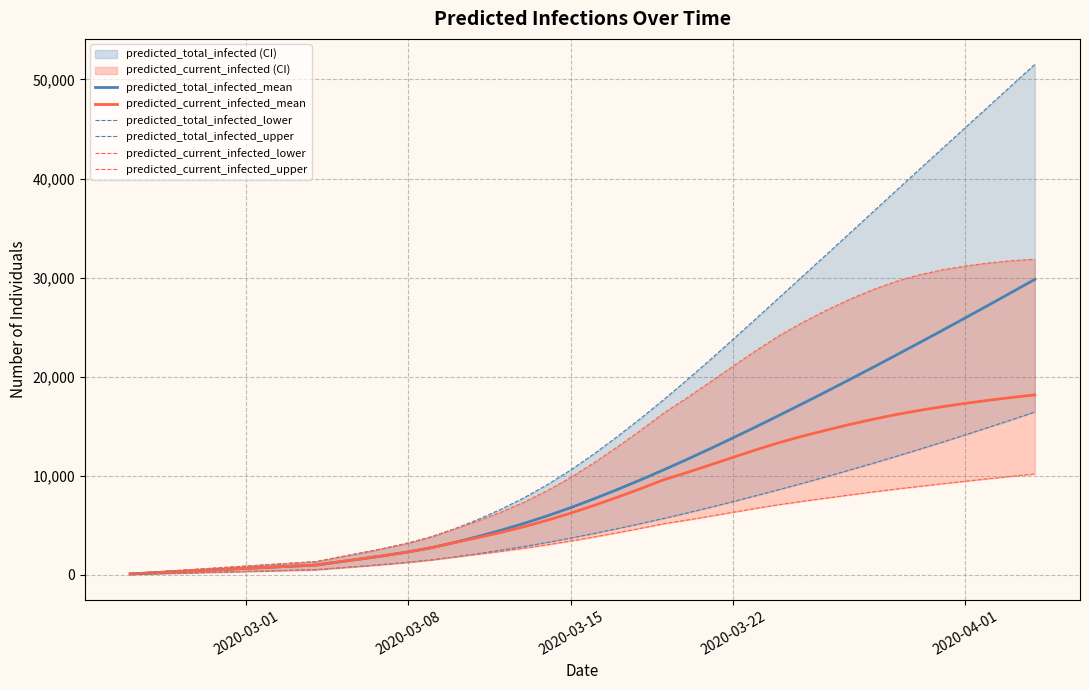

Count the number of categories in the chart.

40